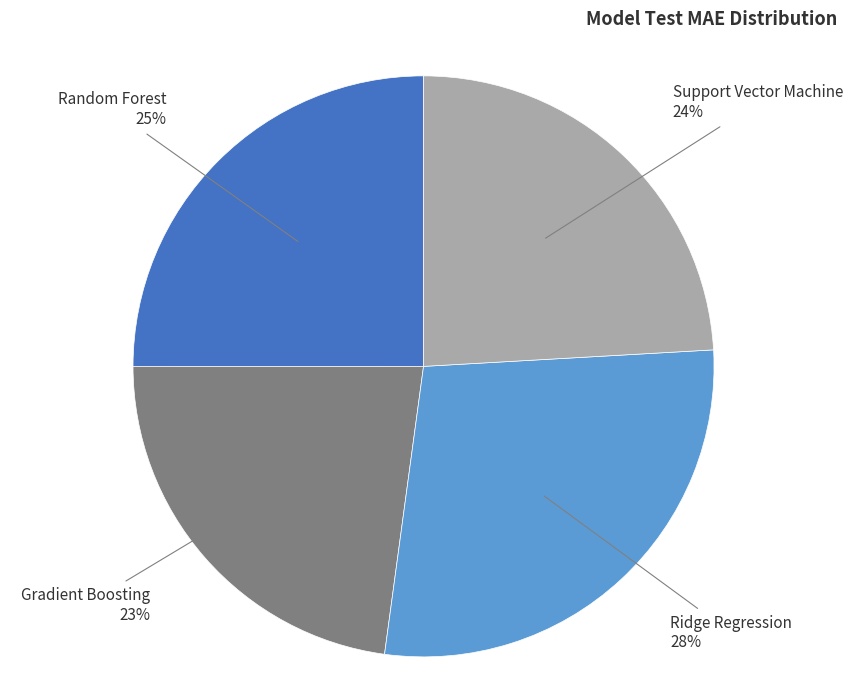

Does any single category account for the majority?

No